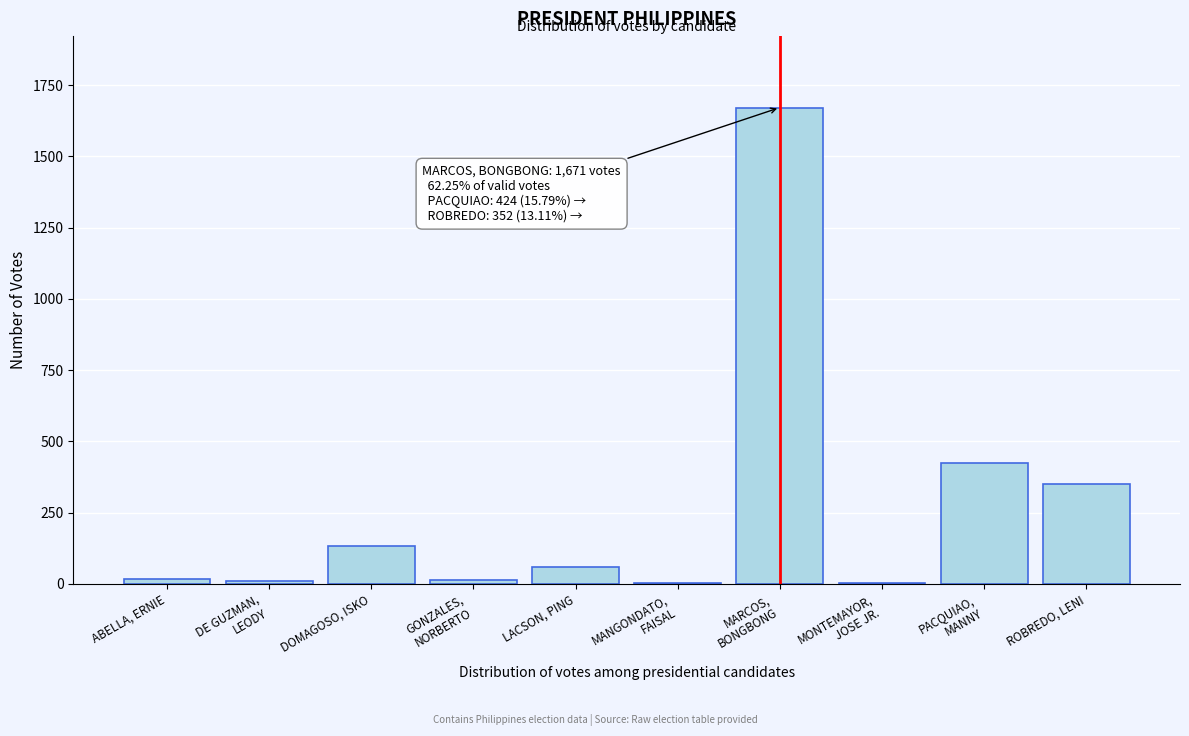

What is the greatest value displayed?

1671